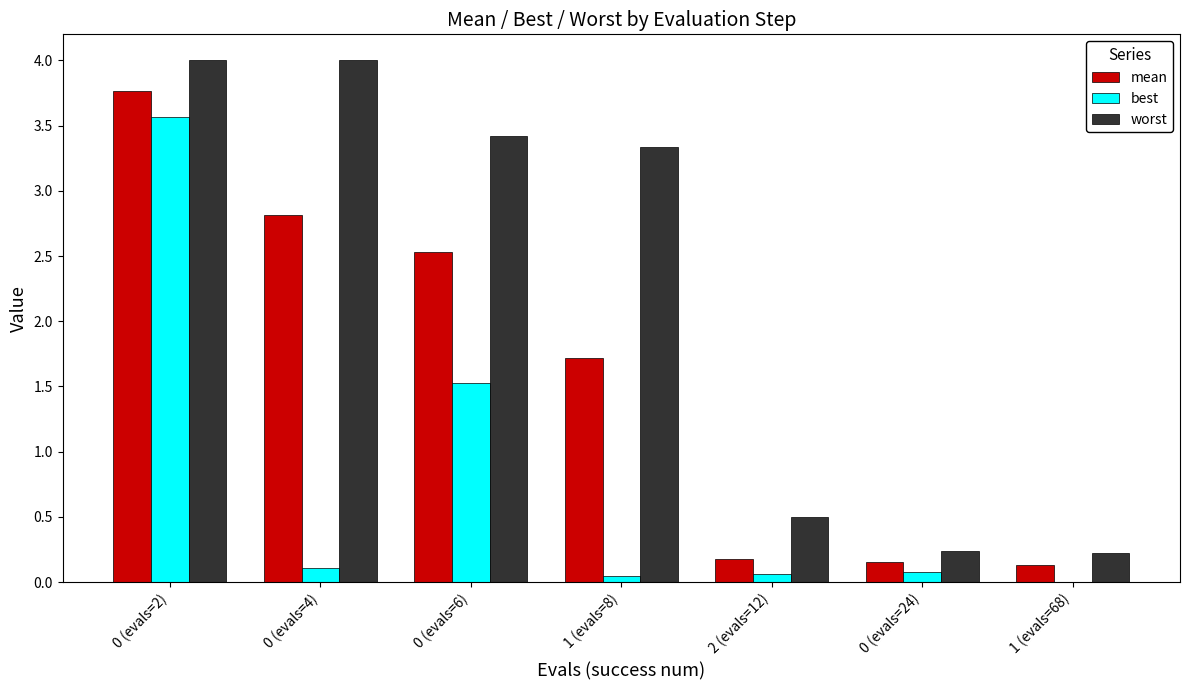

Which series has the largest total across all categories?

worst